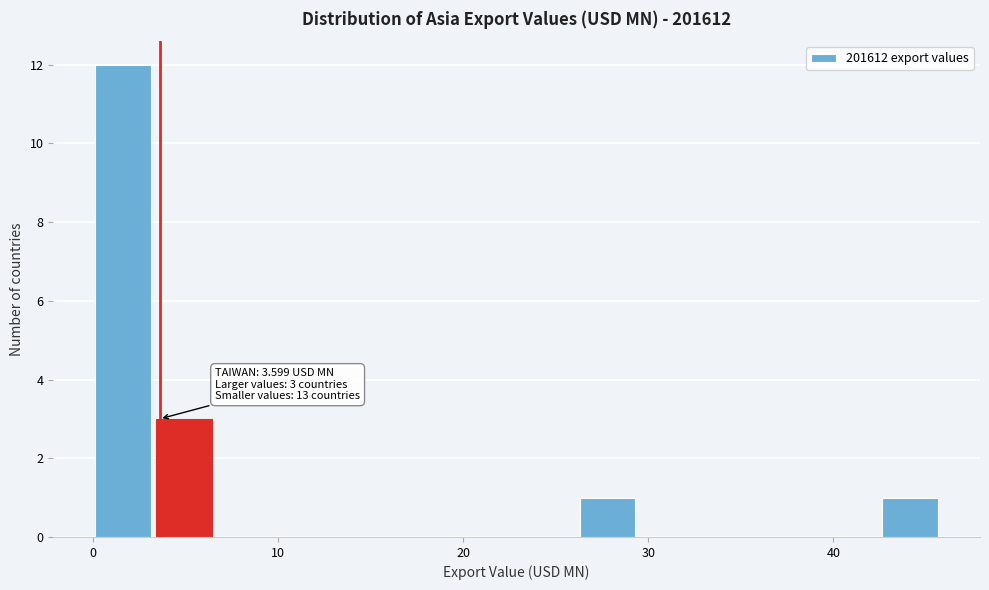

Read against the x-axis, roughly where is the centre of the tallest bar?

2